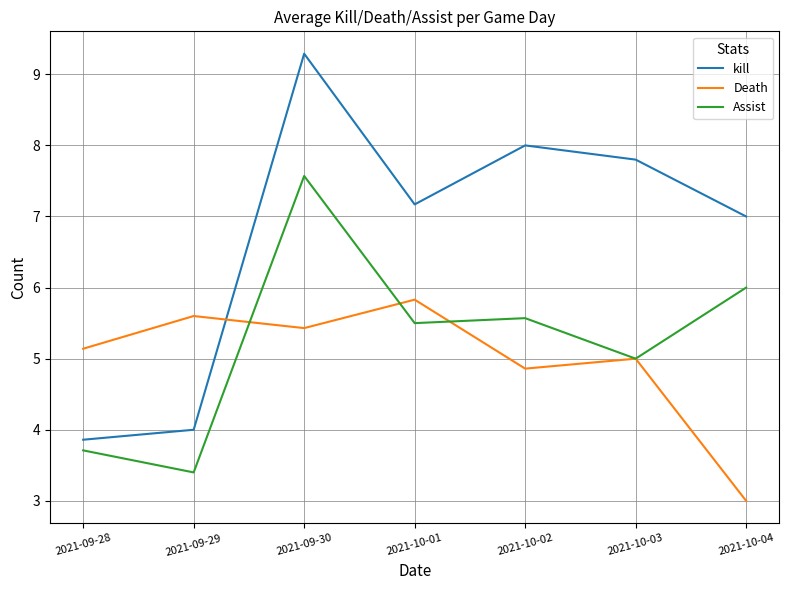

What value does the Assist series have at 2021-09-29?

3.4